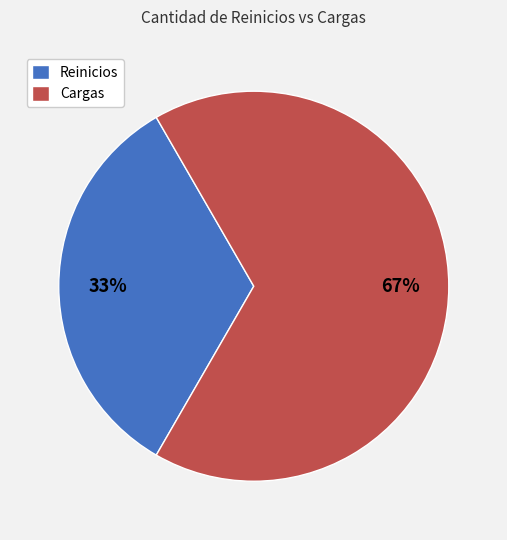

To the nearest percent, what percentage of the pie is Cargas?

67%